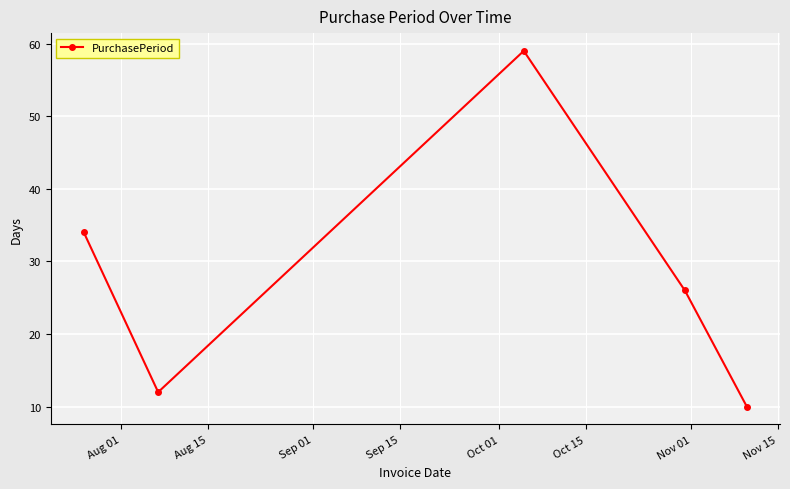

What is the smallest value displayed?

10